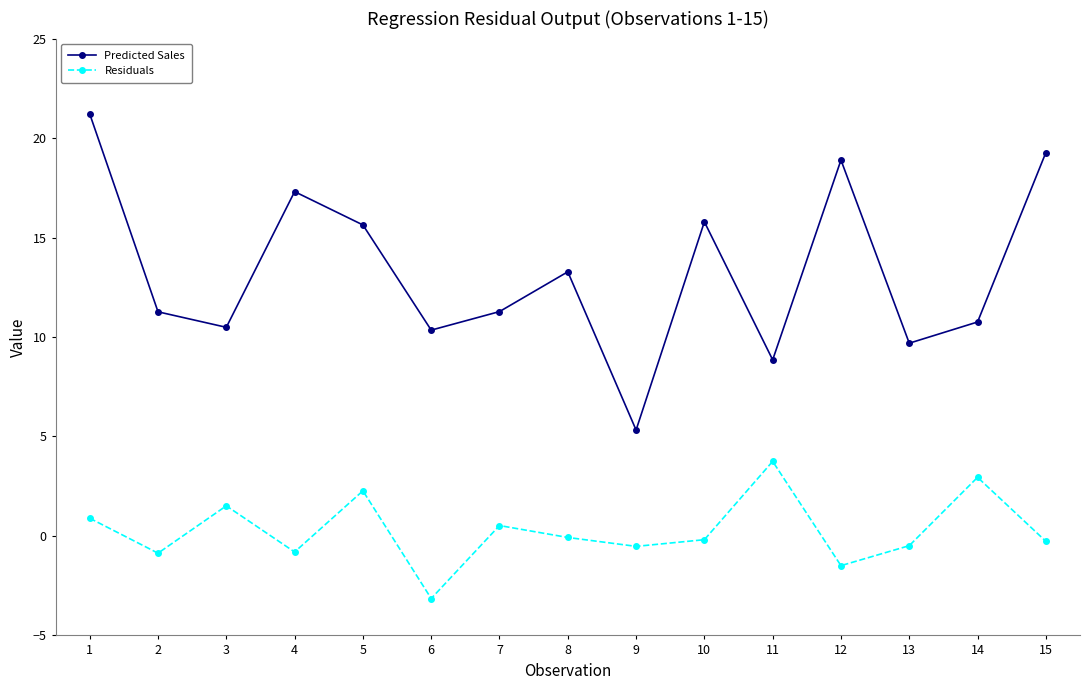

What are all the series names shown in the legend?

Predicted Sales, Residuals